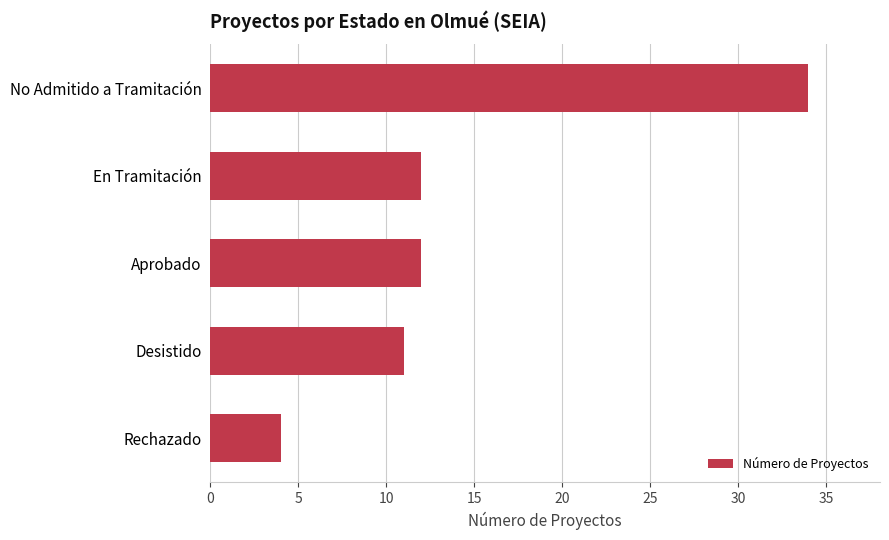

Which category has the highest value across all series?

No Admitido a Tramitación